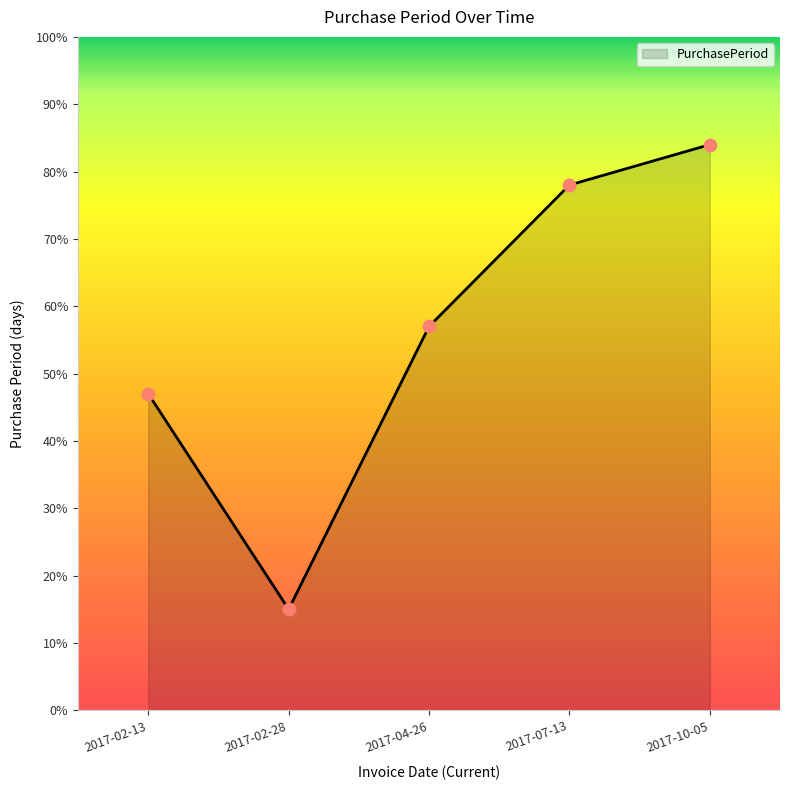

Which has a higher value, 2017-07-13 or 2017-04-26?

2017-07-13